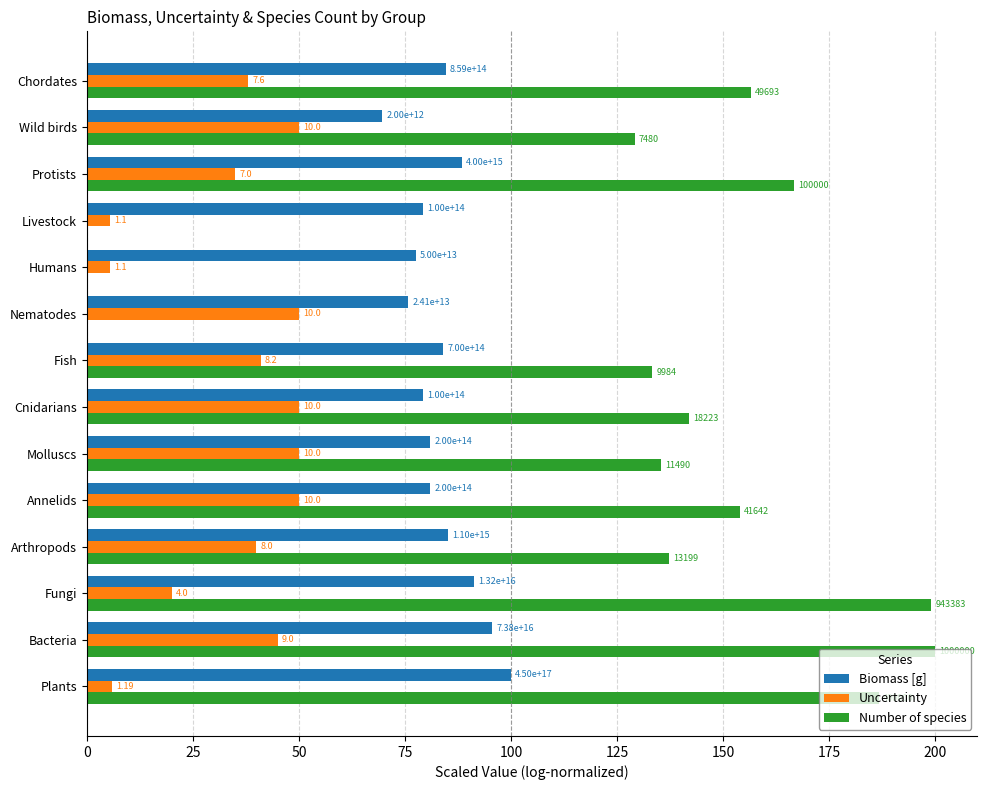

What are all the series names shown in the legend?

Biomass [g], Uncertainty, Number of species